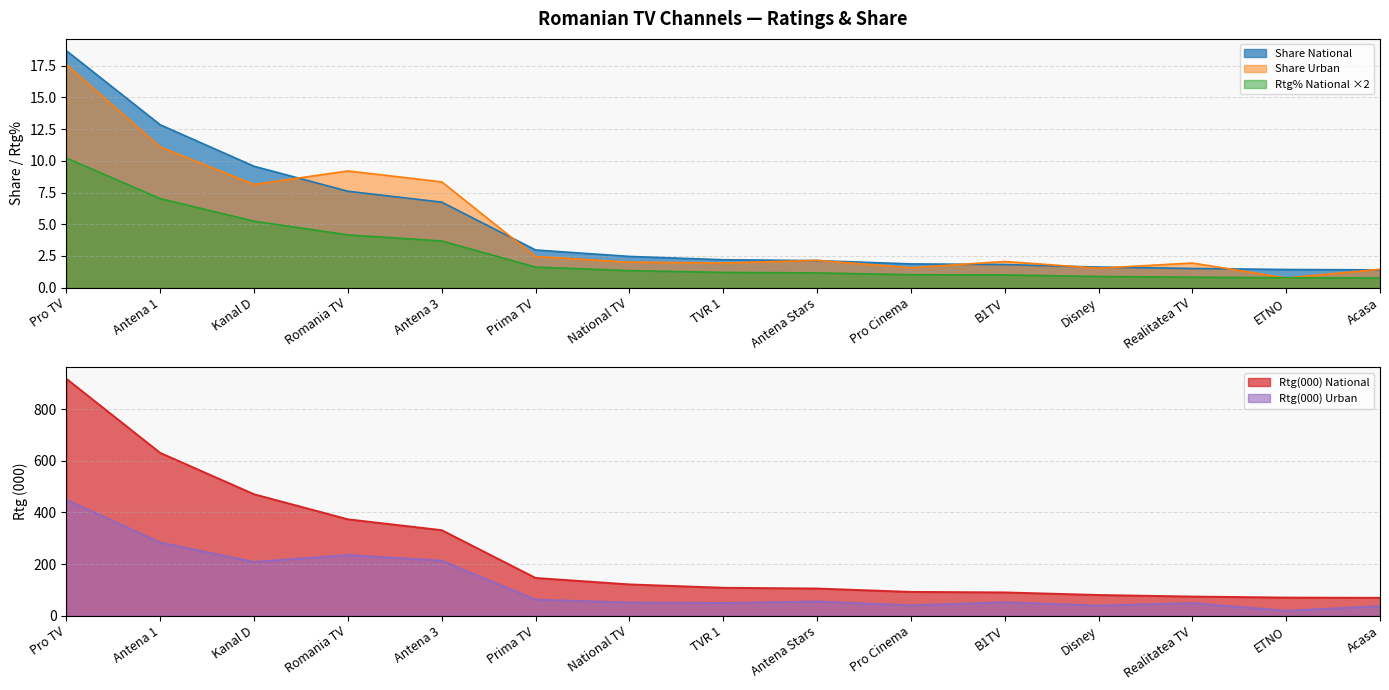

True or false: Rtg(000) Urban has more than 0 interior local peaks.

True